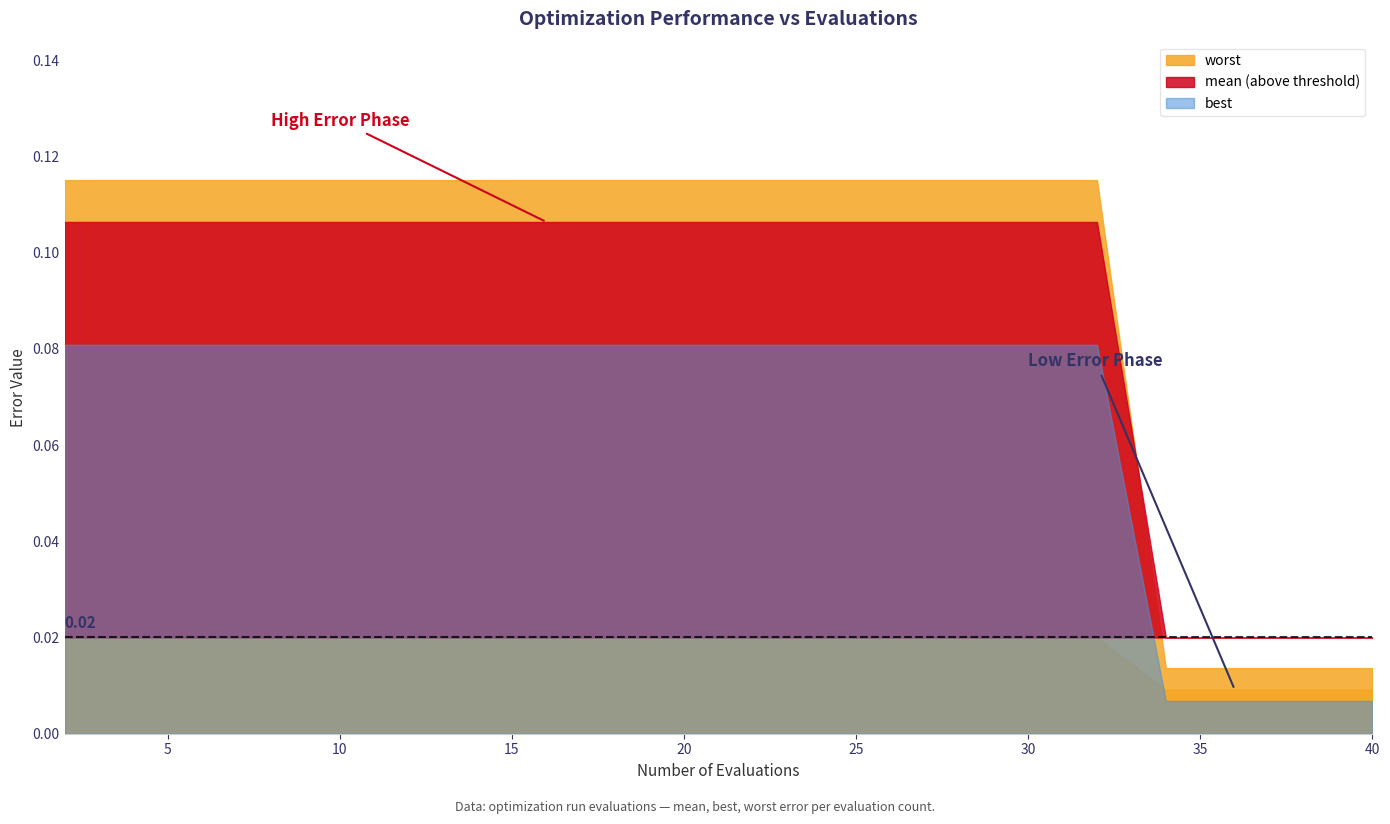

How many lines are shown in the chart?

3